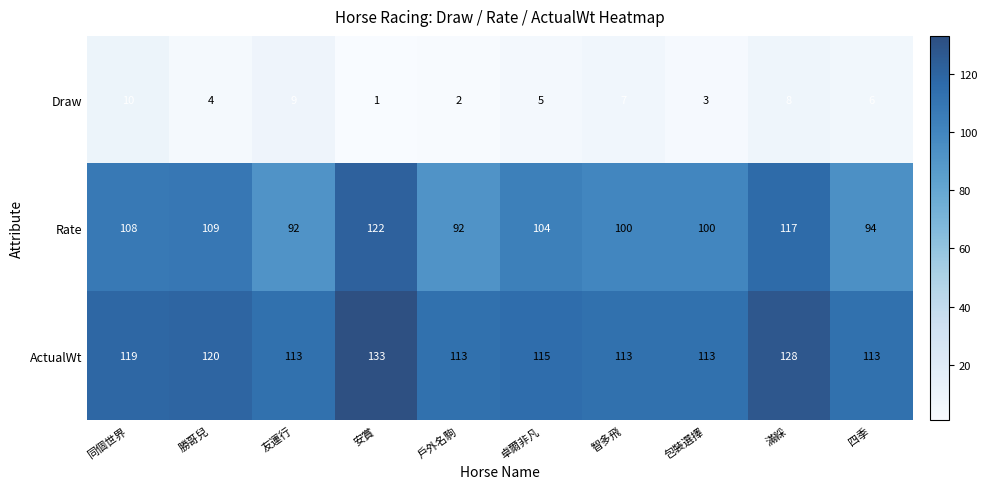

How many categories are shown in the chart?

10